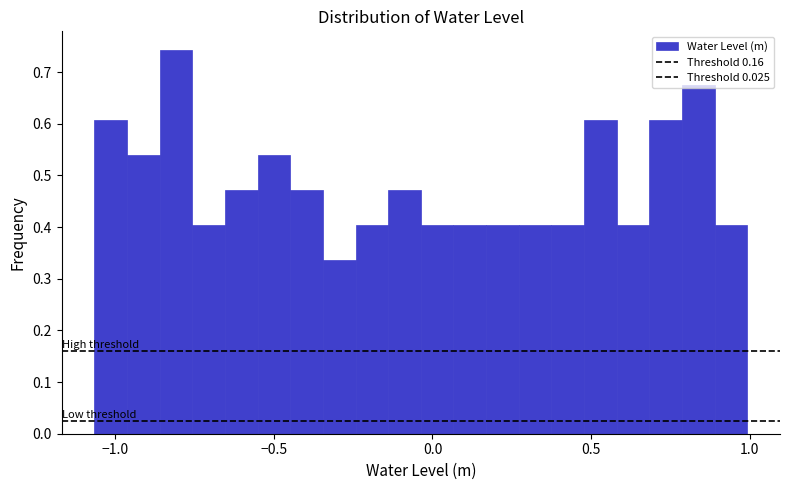

Read against the x-axis, roughly where is the centre of the tallest bar?

-0.80